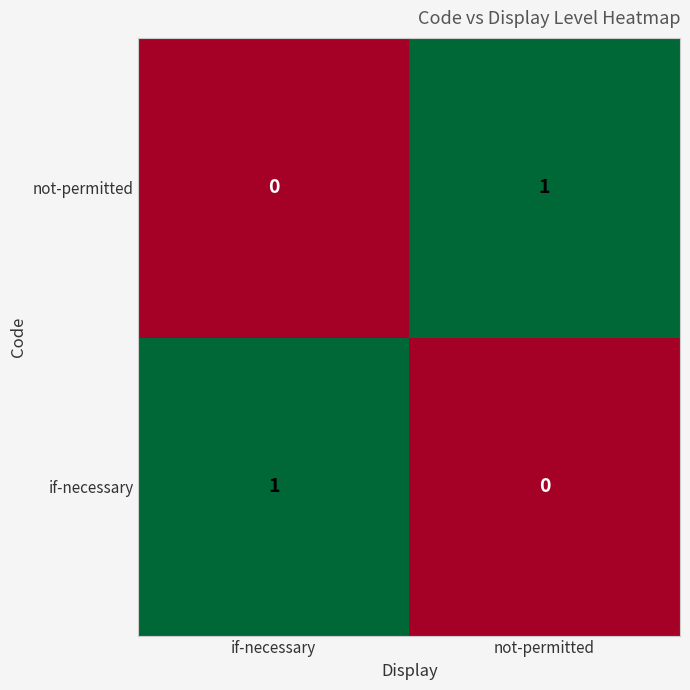

The value of not-permitted at if-necessary is 1. True or false?

False